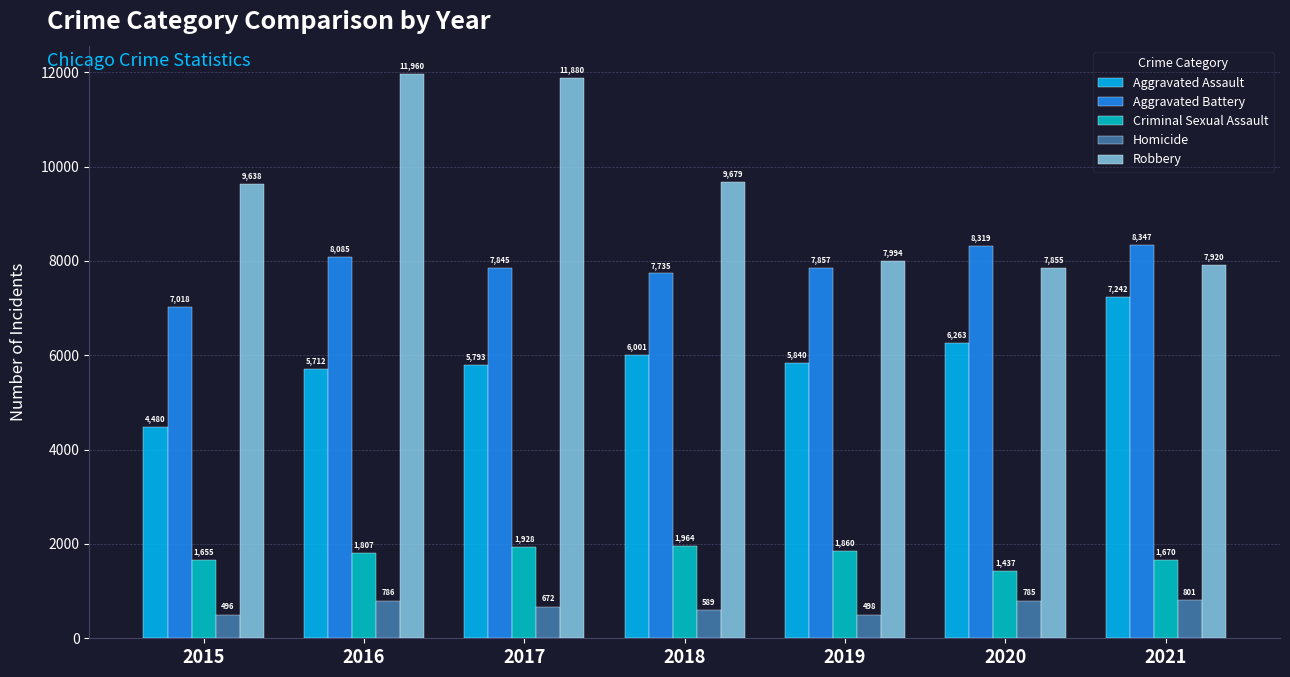

What is the difference between the Aggravated Assault values at 2017 and 2016?

81